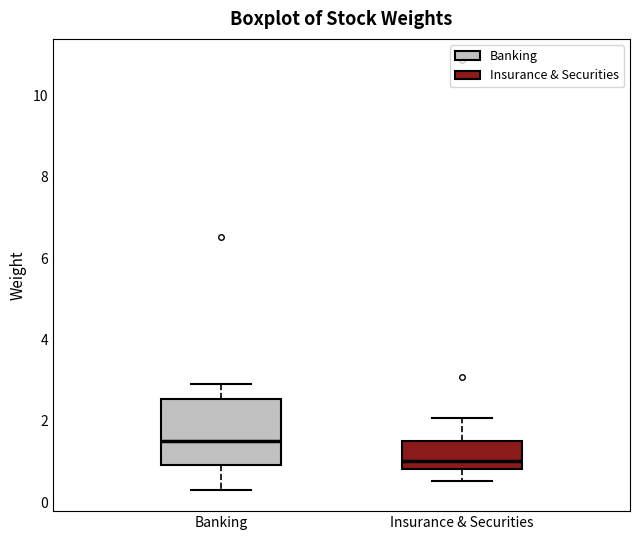

Which box's median line is the lowest?

Insurance & Securities